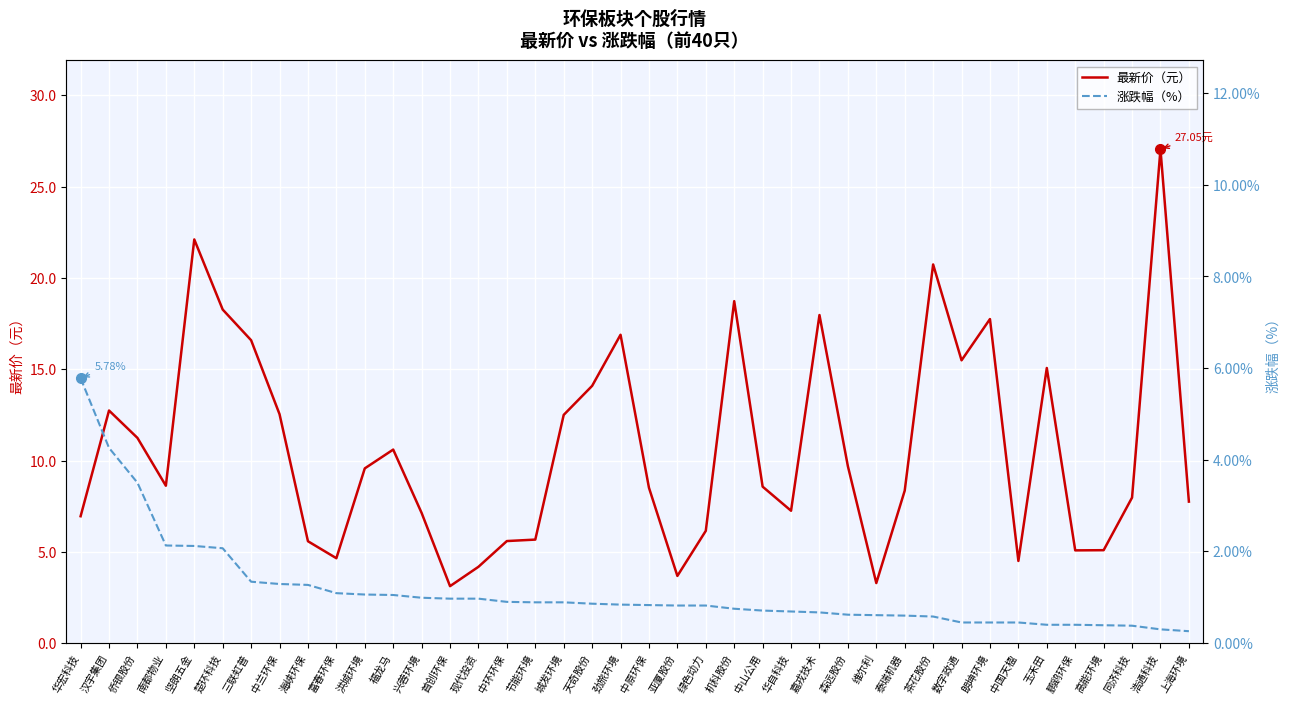

Reading left to right, transcribe all the data shown in this chart.

最新价（元）: 华宏科技=7.0	汉宇集团=12.7	侨银股份=11.2	南都物业=8.6	坚朗五金=22.1	楚环科技=18.3	三联虹普=16.6	中兰环保=12.5	海峡环保=5.6	富春环保=4.7	洪城环境=9.6	福龙马=10.6	兴蓉环境=7.1	首创环保=3.1	现代投资=4.2	中环环保=5.6	节能环境=5.7	城发环境=12.5	天奇股份=14.1	劲旅环境=16.9	中原环保=8.5	亚厦股份=3.7	绿色动力=6.2	机科股份=18.7	中山公用=8.6	华自科技=7.2	嘉戎技术=18.0	森远股份=9.7	维尔利=3.3	泰瑞机器=8.3	茶花股份=20.7	数字政通=15.5	朗坤环境=17.8	中国天楹=4.5	玉禾田=15.1	鹏鹞环保=5.1	高能环境=5.1	同济科技=8.0	浩通科技=27.1	上海环境=7.8
涨跌幅（%）: 华宏科技=5.8	汉宇集团=4.3	侨银股份=3.5	南都物业=2.1	坚朗五金=2.1	楚环科技=2.1	三联虹普=1.3	中兰环保=1.3	海峡环保=1.3	富春环保=1.1	洪城环境=1.1	福龙马=1.1	兴蓉环境=1.0	首创环保=1.0	现代投资=1.0	中环环保=0.9	节能环境=0.9	城发环境=0.9	天奇股份=0.9	劲旅环境=0.8	中原环保=0.8	亚厦股份=0.8	绿色动力=0.8	机科股份=0.8	中山公用=0.7	华自科技=0.7	嘉戎技术=0.7	森远股份=0.6	维尔利=0.6	泰瑞机器=0.6	茶花股份=0.6	数字政通=0.5	朗坤环境=0.5	中国天楹=0.5	玉禾田=0.4	鹏鹞环保=0.4	高能环境=0.4	同济科技=0.4	浩通科技=0.3	上海环境=0.3